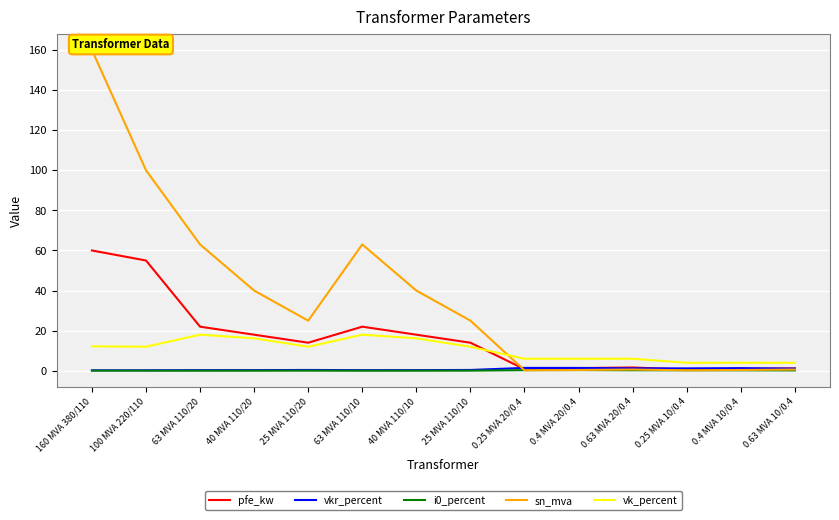

What is the greatest value displayed?

160.0